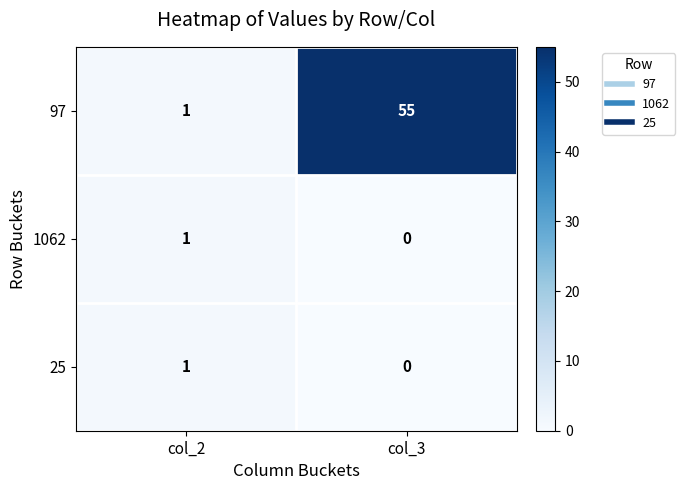

What is the sum of all 97 values?

56